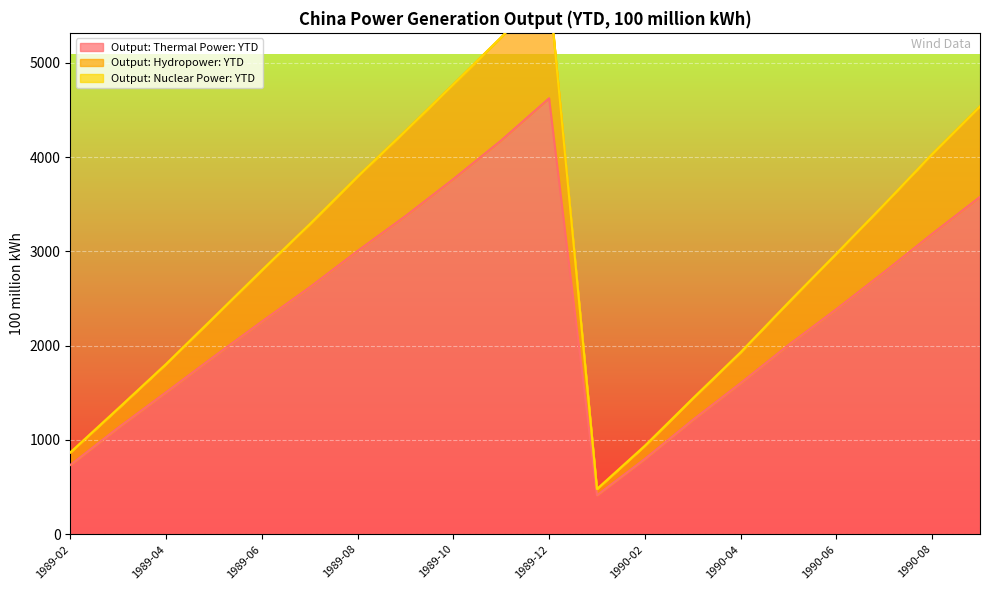

The value of Output: Thermal Power: YTD at 1989-12 is 4623.4. True or false?

True